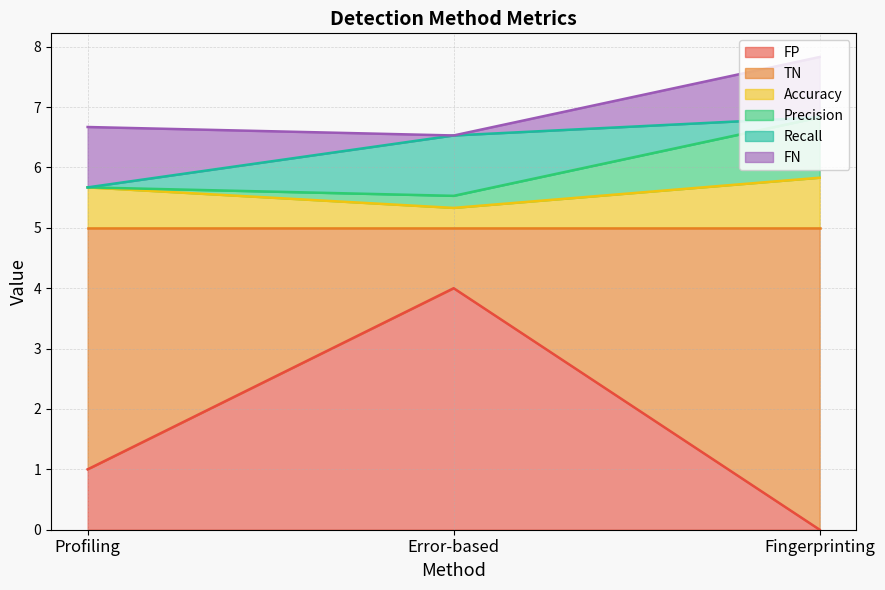

What is the label of the 1st point from the left?

Profiling